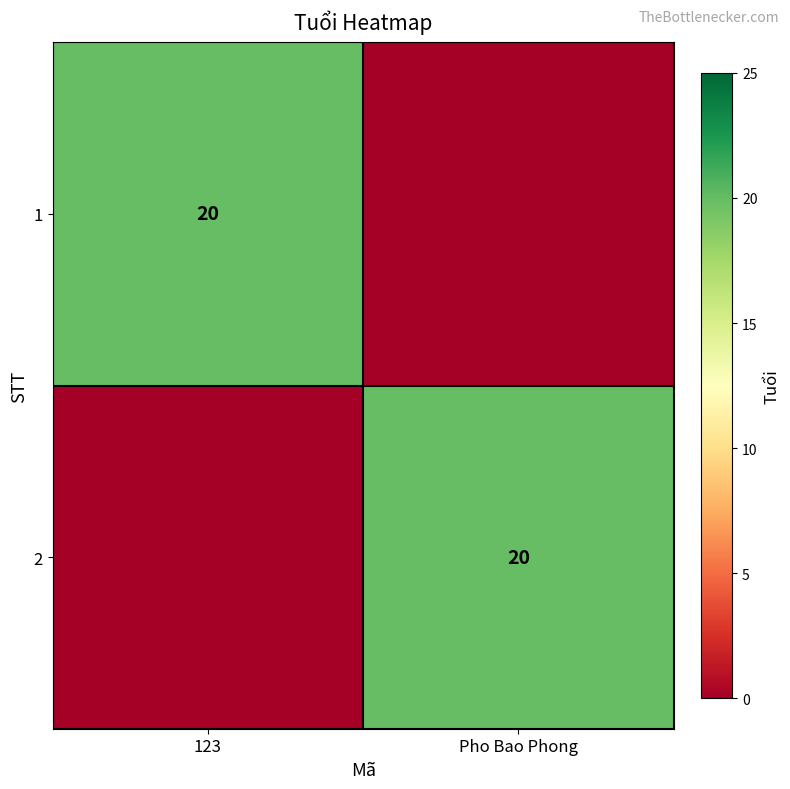

The 1 series shows 10 at 123. True or false?

False